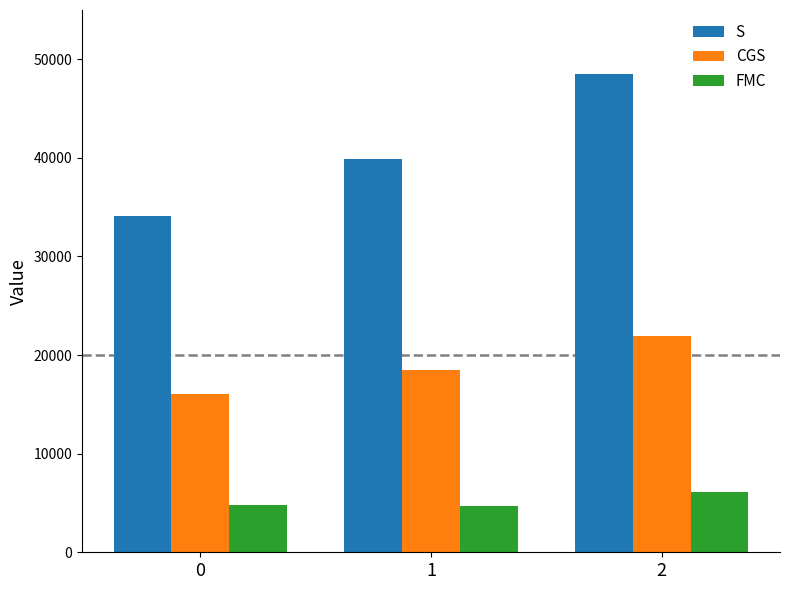

How many groups of bars are there?

3